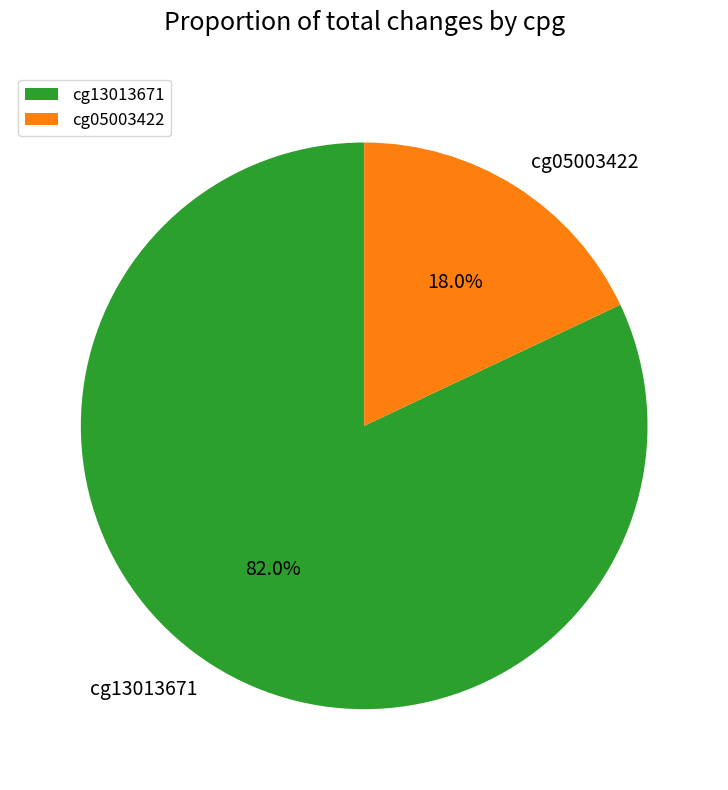

What percentage do cg13013671 and cg05003422 together represent?

100.0%